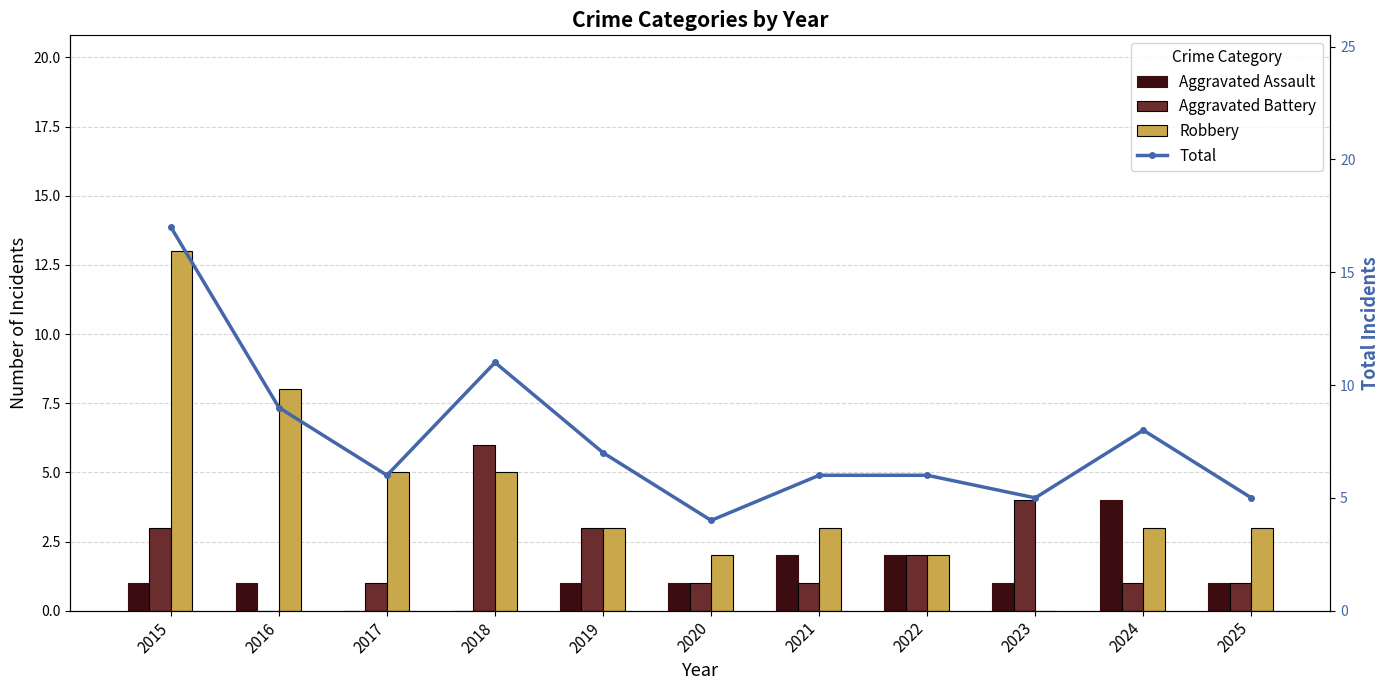

Is the value of Robbery at 2018 greater than the value of Total at 2017?

No